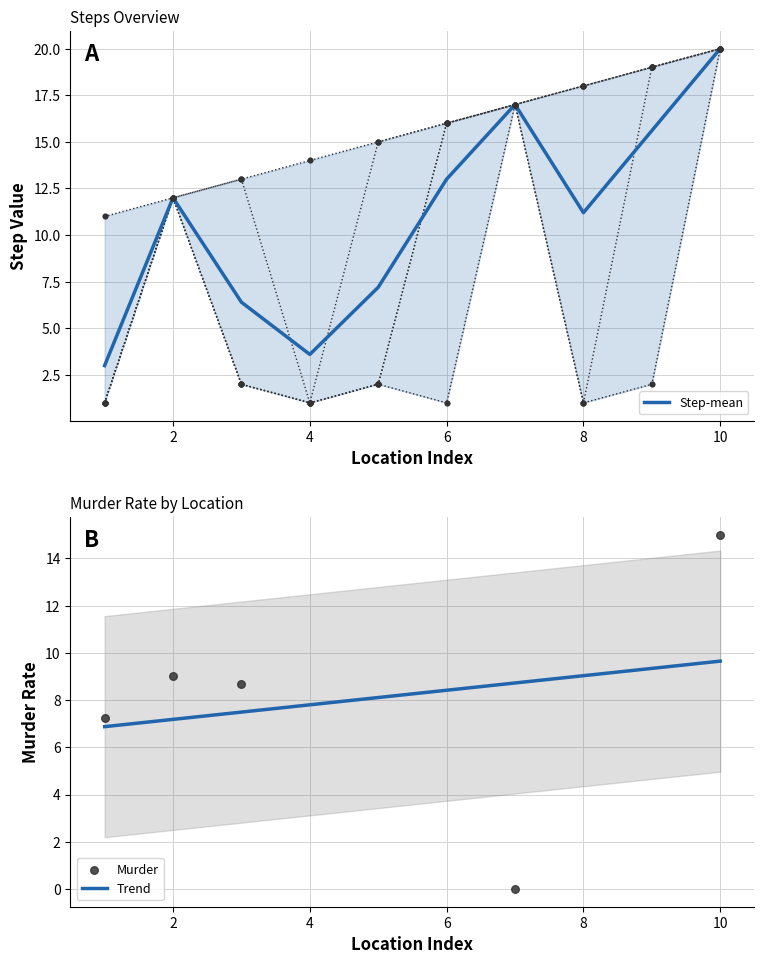

Which category has the highest value in the Step-mean series?

10